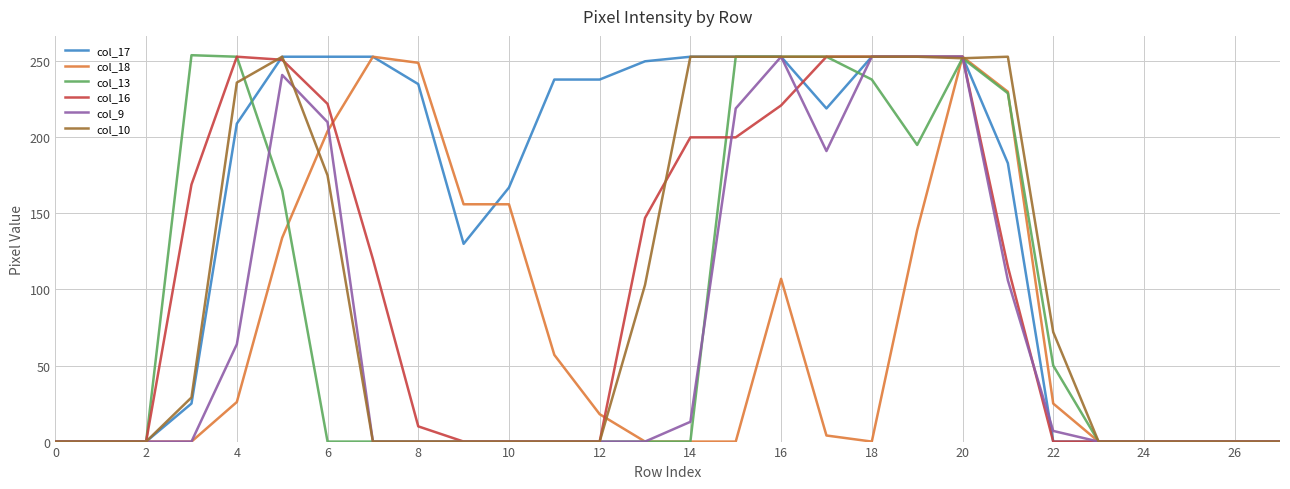

Which series has the largest total across all categories?

col_17